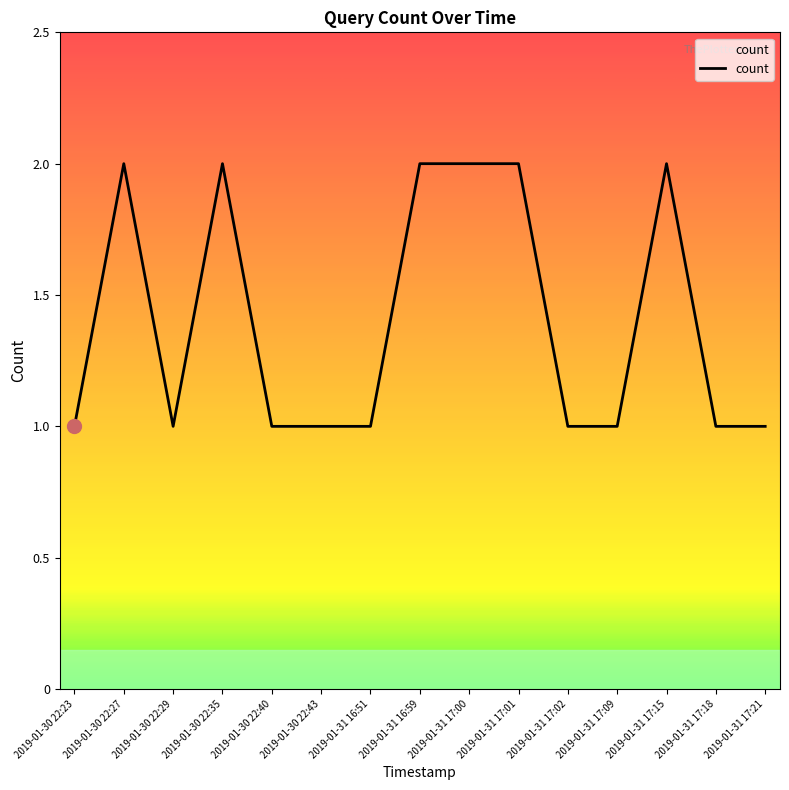

Reading left to right, transcribe all the data shown in this chart.

2019-01-30 22:23=1	2019-01-30 22:27=2	2019-01-30 22:29=1	2019-01-30 22:35=2	2019-01-30 22:40=1	2019-01-30 22:43=1	2019-01-31 16:51=1	2019-01-31 16:59=2	2019-01-31 17:00=2	2019-01-31 17:01=2	2019-01-31 17:02=1	2019-01-31 17:09=1	2019-01-31 17:15=2	2019-01-31 17:18=1	2019-01-31 17:21=1